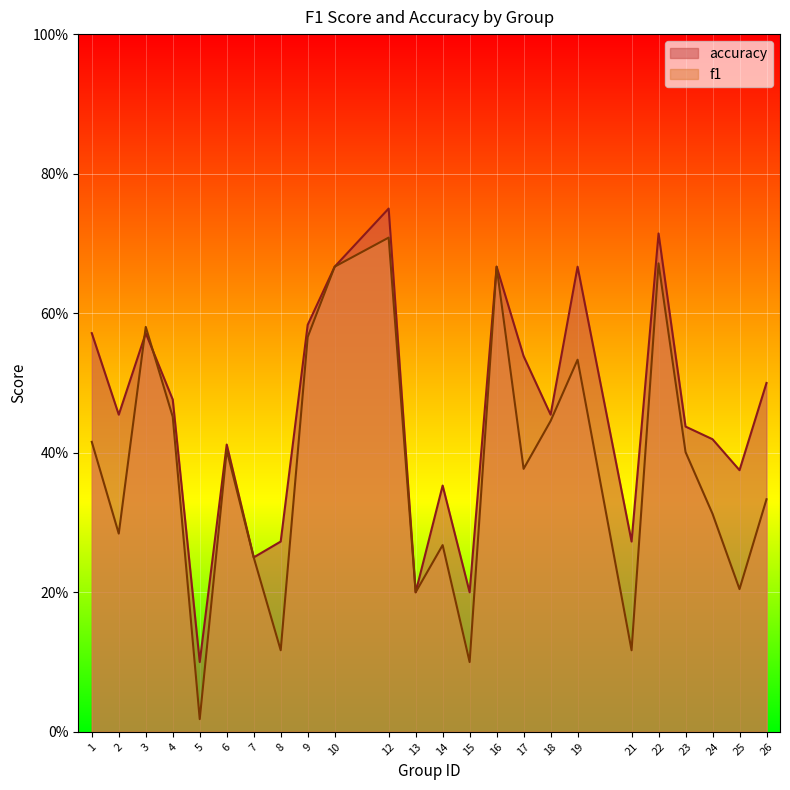

Reading left to right, list all the values displayed in this chart.

f1: 1=0.4	2=0.3	3=0.6	4=0.5	5=0.0	6=0.4	7=0.2	8=0.1	9=0.6	10=0.7	12=0.7	13=0.2	14=0.3	15=0.1	16=0.7	17=0.4	18=0.4	19=0.5	21=0.1	22=0.7	23=0.4	24=0.3	25=0.2	26=0.3
accuracy: 1=0.6	2=0.5	3=0.6	4=0.5	5=0.1	6=0.4	7=0.2	8=0.3	9=0.6	10=0.7	12=0.8	13=0.2	14=0.4	15=0.2	16=0.7	17=0.5	18=0.5	19=0.7	21=0.3	22=0.7	23=0.4	24=0.4	25=0.4	26=0.5